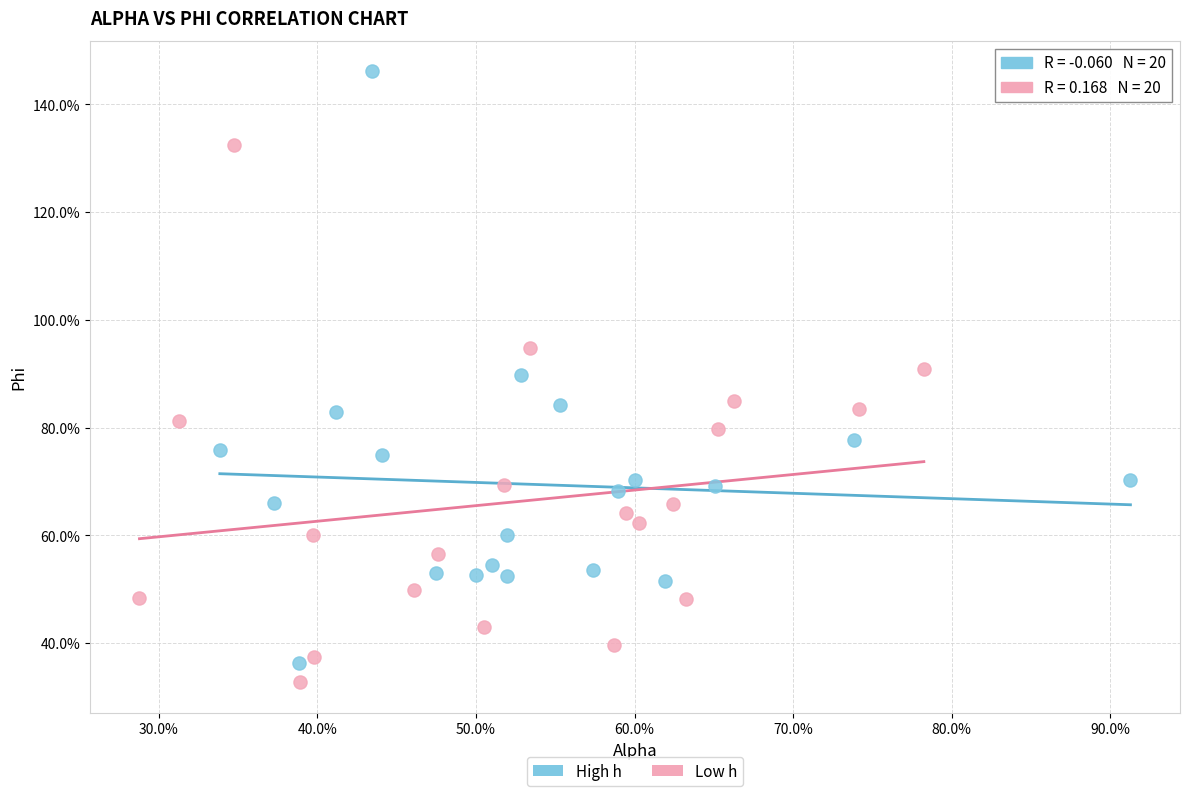

What are all the series names shown in the legend?

High h, Low h